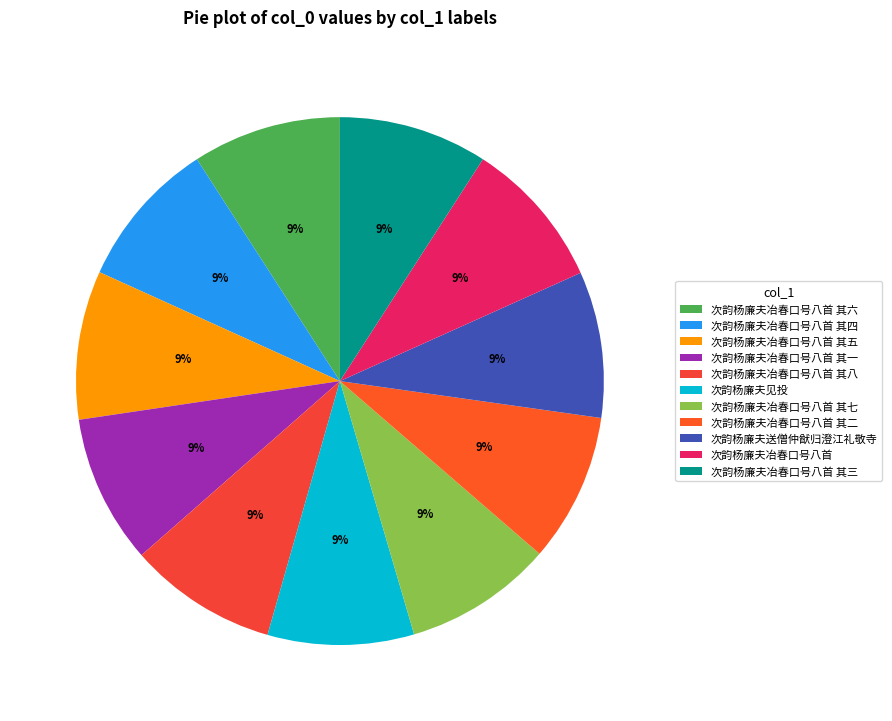

Does any single category account for the majority?

No